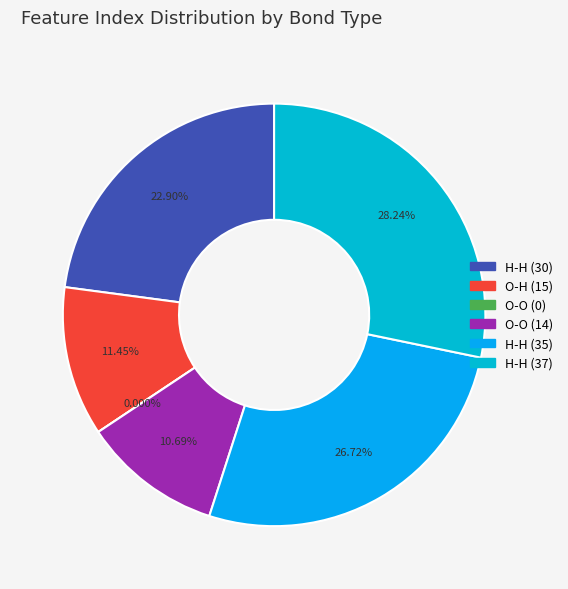

What is the smallest slice in the pie chart?

O-O (0)